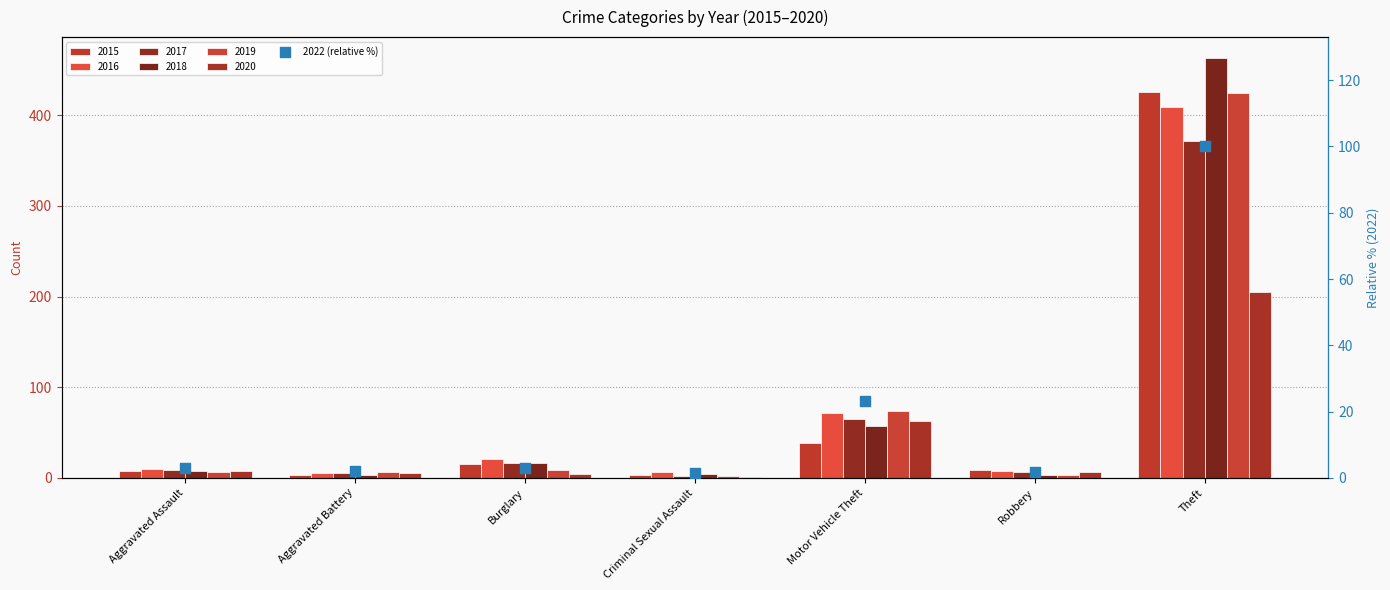

Which has a higher value, Robbery or Criminal Sexual Assault?

Robbery